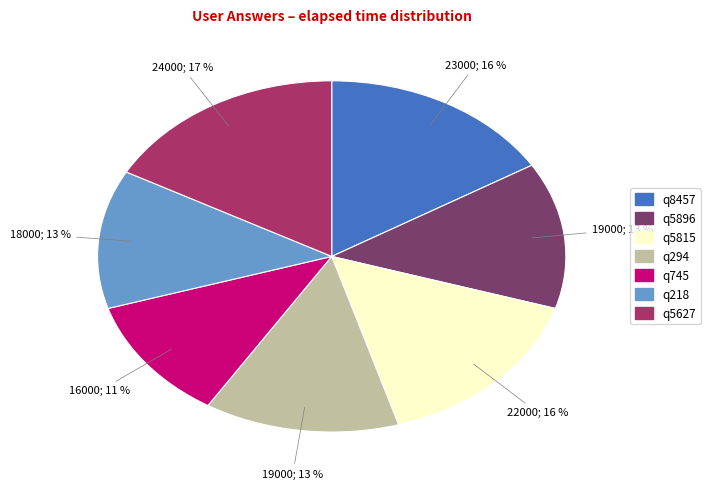

To the nearest percent, what is the average slice percentage?

14%